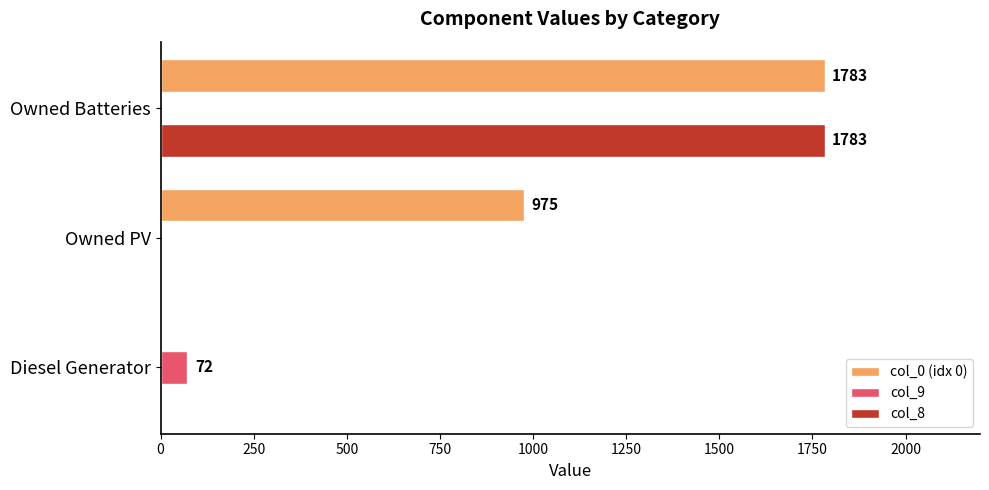

The value of col_8 at Diesel Generator is 0. True or false?

True